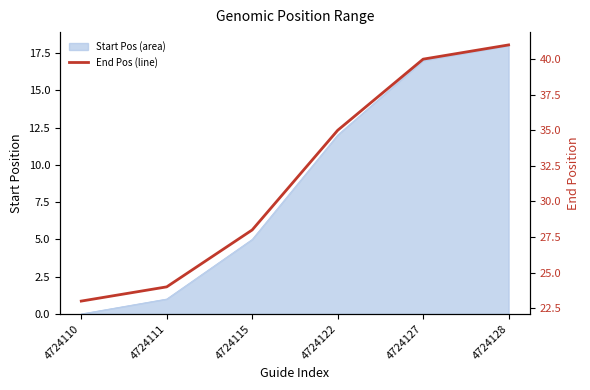

List the labels in order of value, smallest first.

4724110, 4724111, 4724115, 4724122, 4724127, 4724128